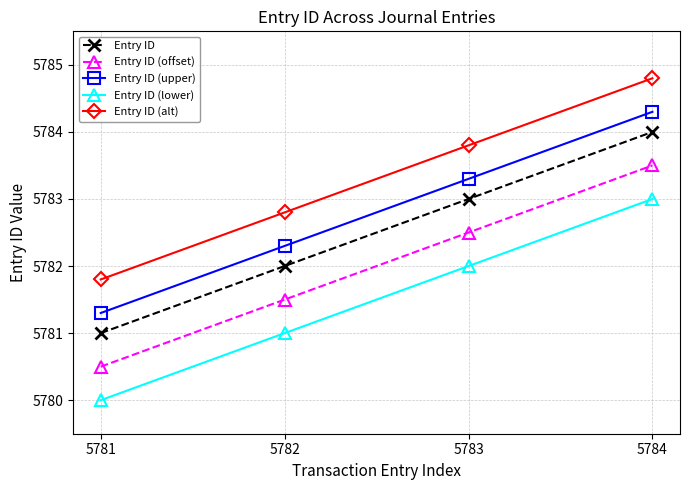

How many data points in Entry ID (upper) are above 5783?

2